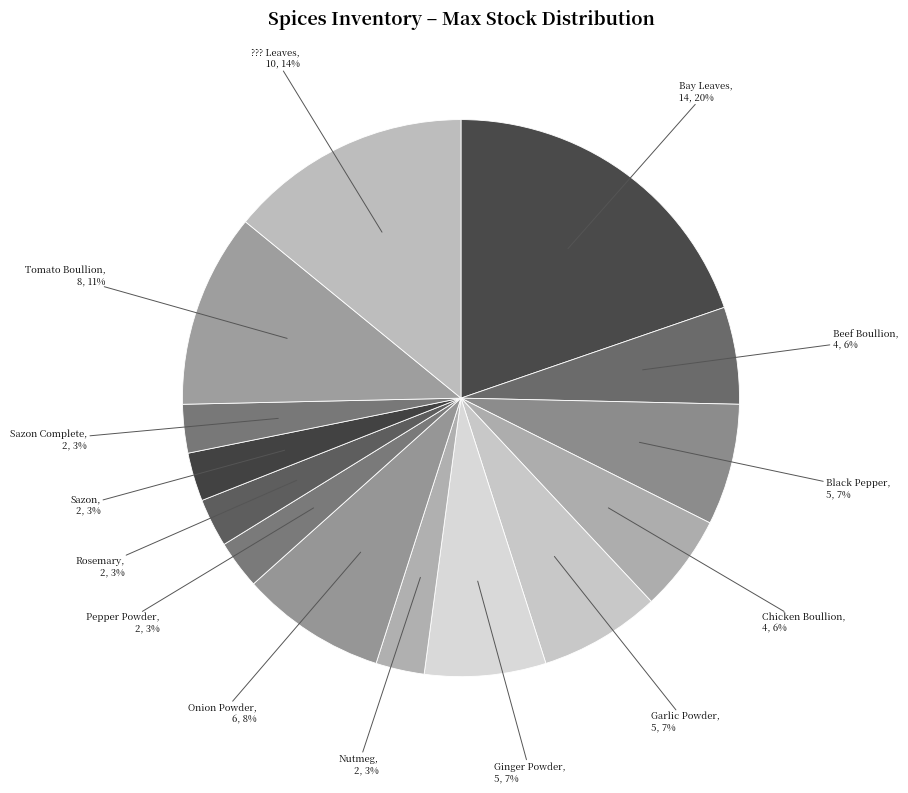

The Rosemary slice represents 3% of the pie. True or false?

True